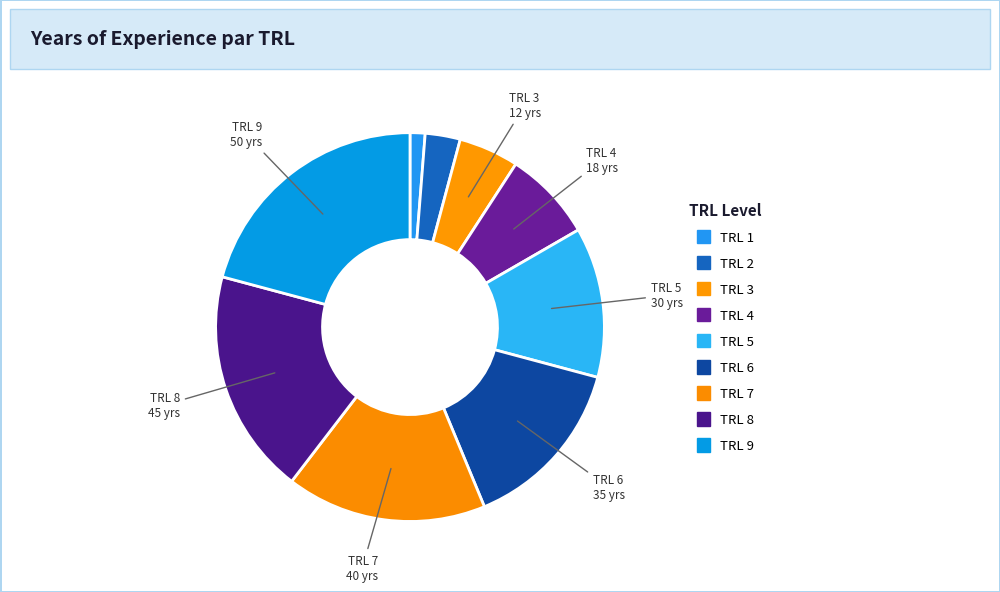

True or false: TRL 6 accounts for 15% of the total.

True